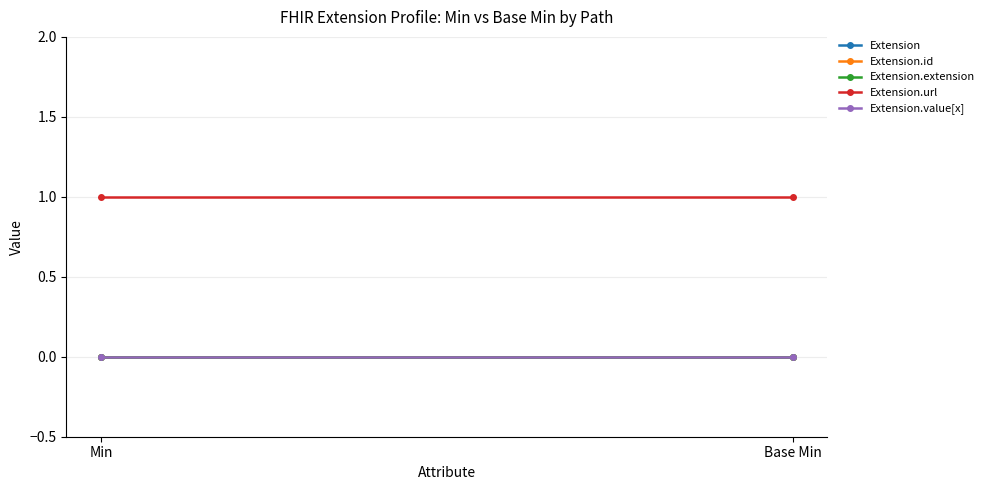

At which label does Extension reach its peak?

Min